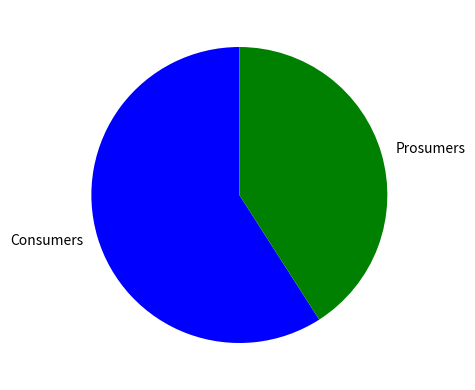

Is it true that Prosumers is 41% of the pie?

True